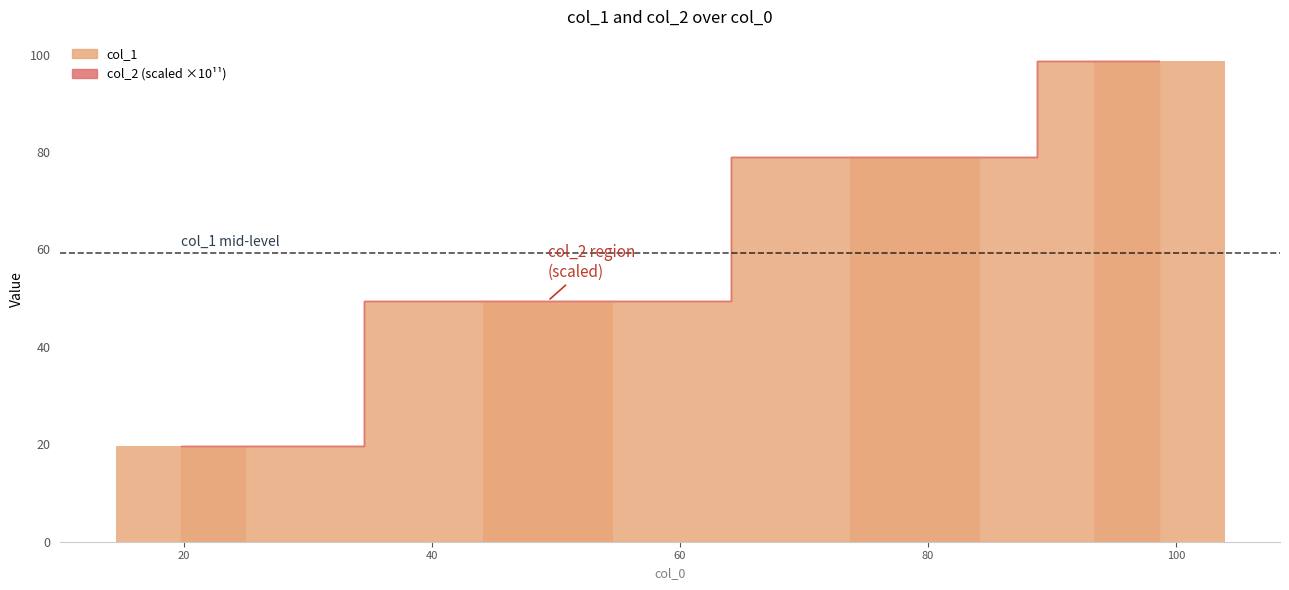

What is the sum of the values at 98.66685479573988 and 49.34197013932118?

148.0